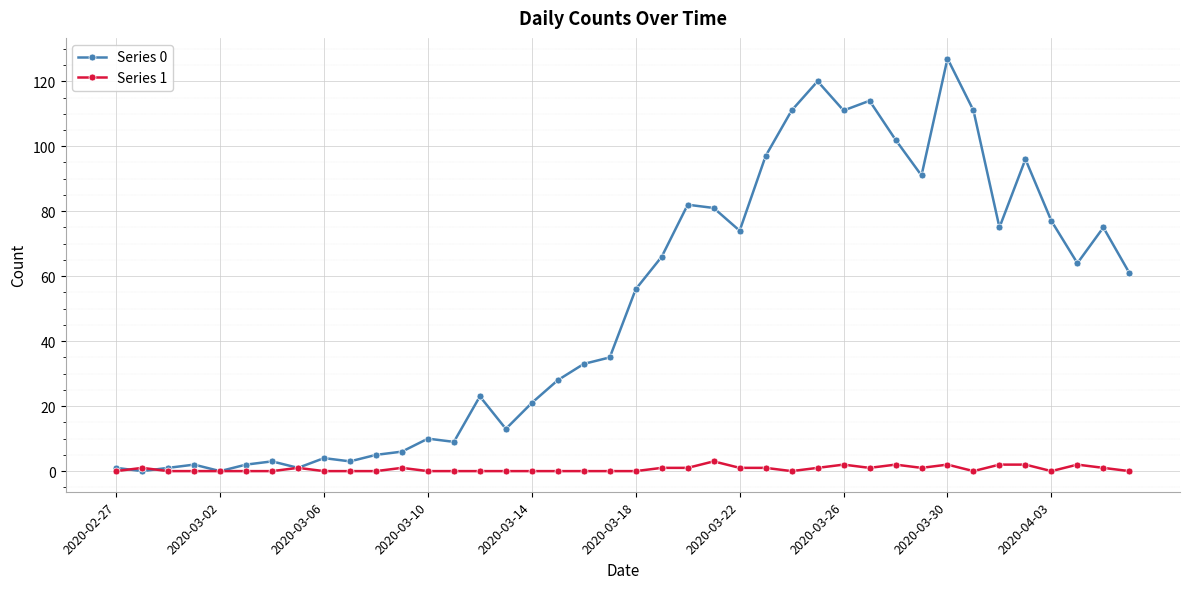

List the series in order of their peak value, highest first.

Series 0, Series 1